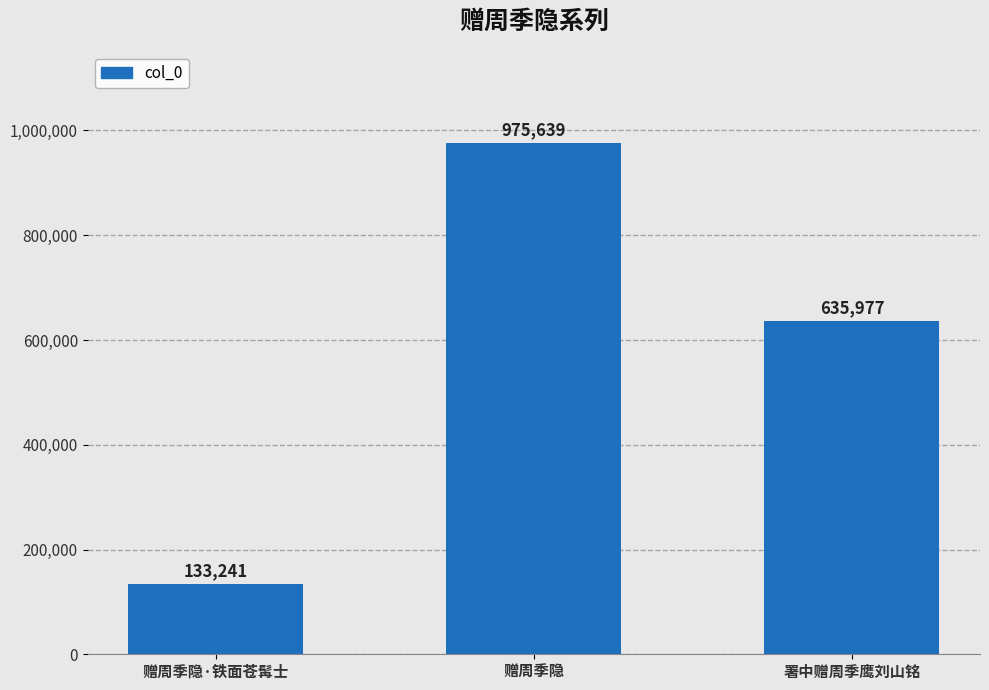

What is the value of the 1st bar from the left?

133241